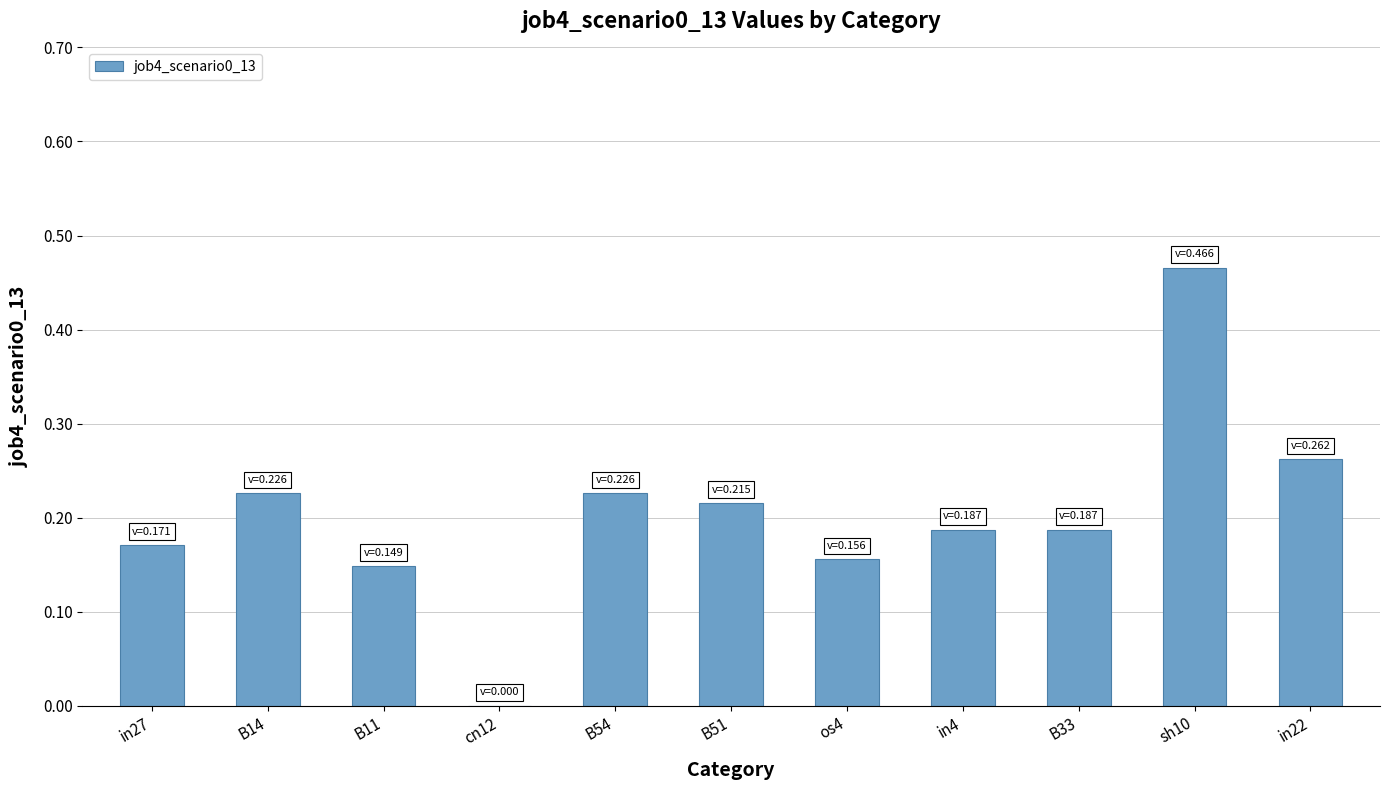

True or false: the data shows -0.2 at cn12.

False